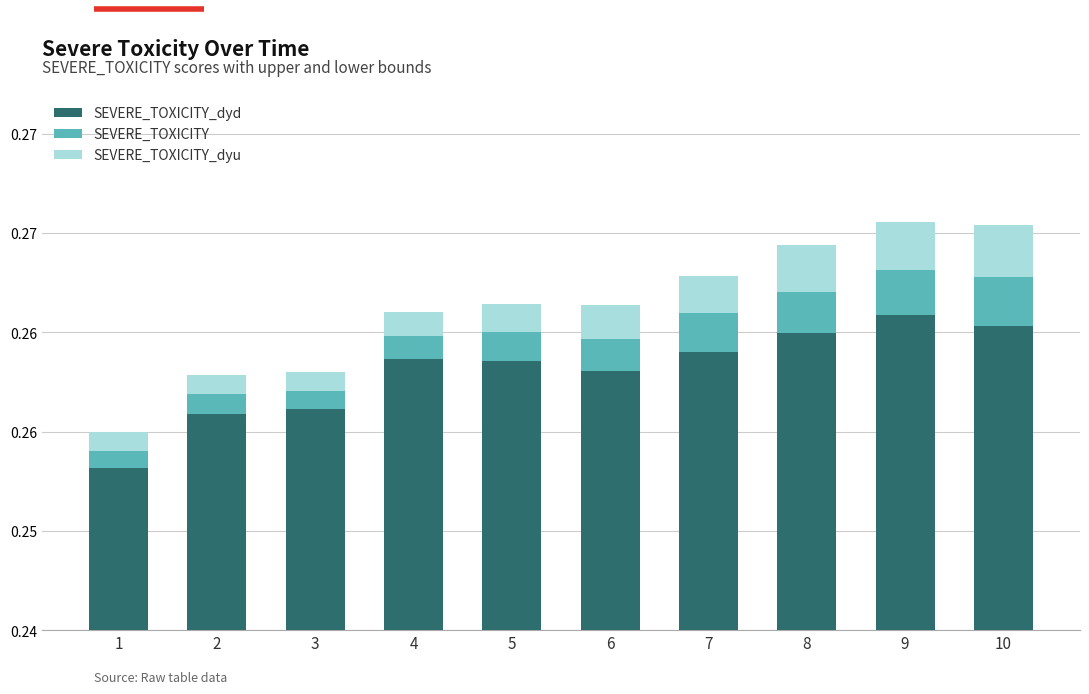

Are the bars horizontal?

No